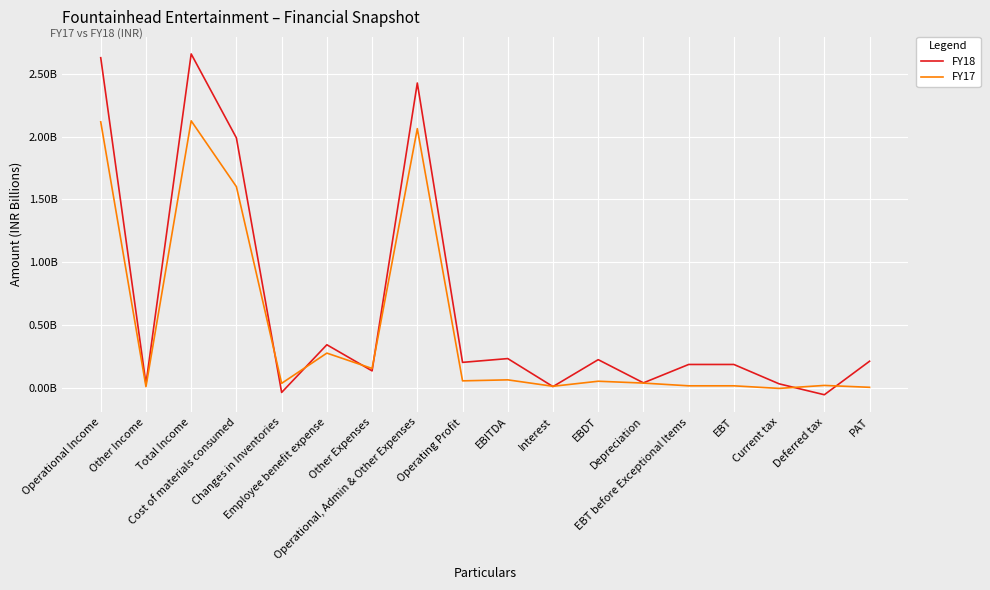

Reading right to left, what are all the values shown in this chart?

FY18: PAT=210630938	Deferred tax=-56400766	Current tax=30554155	EBT=184784327	EBT before Exceptional Items=184784327	Depreciation=38354377	EBDT=223138704	Interest=8602453	EBITDA=231741157	Operating Profit=201561733	Operational, Admin & Other Expenses=2427468547	Other Expenses=133652618	Employee benefit expense=341829759	Changes in Inventories=-37991887	Cost of materials consumed=1989978057	Total Income=2659209704	Other Income=30179424	Operational Income=2629030280
FY17: PAT=2861453	Deferred tax=17790797	Current tax=-5952490	EBT=14699760	EBT before Exceptional Items=14699760	Depreciation=36507605	EBDT=51207365	Interest=11031072	EBITDA=62238437	Operating Profit=54299281	Operational, Admin & Other Expenses=2063885665	Other Expenses=152822247	Employee benefit expense=275331940	Changes in Inventories=34423399	Cost of materials consumed=1601308079	Total Income=2126124102	Other Income=7939156	Operational Income=2118184946